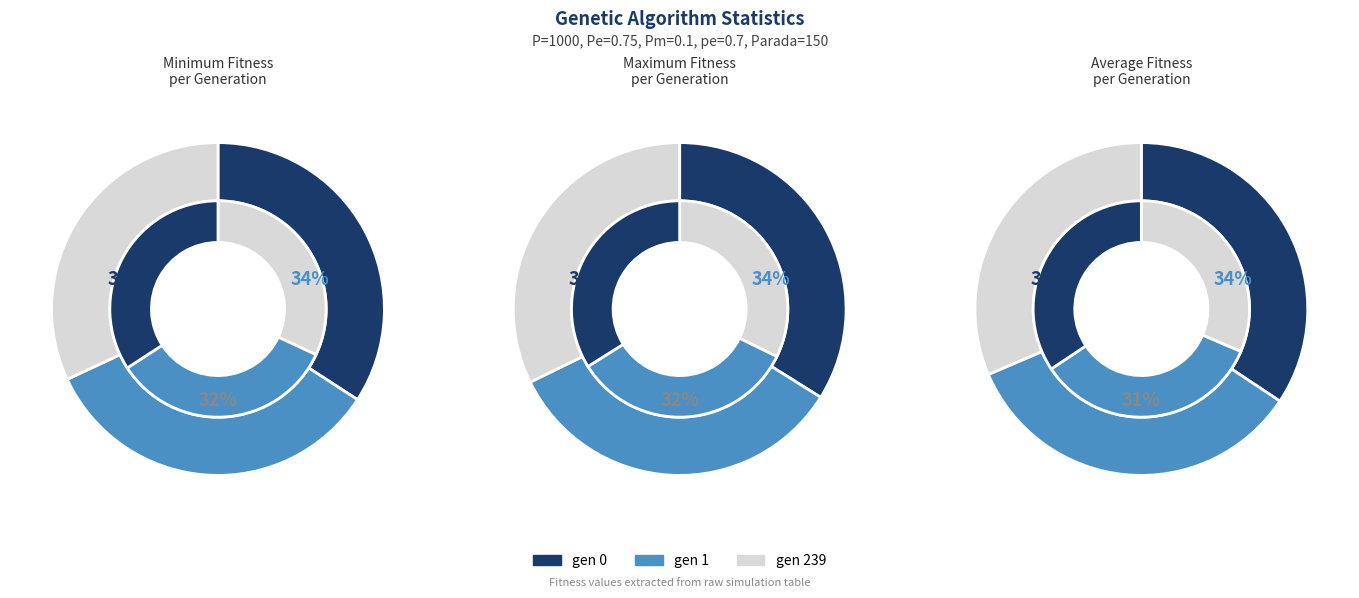

Which series has the widest spread of values?

avg